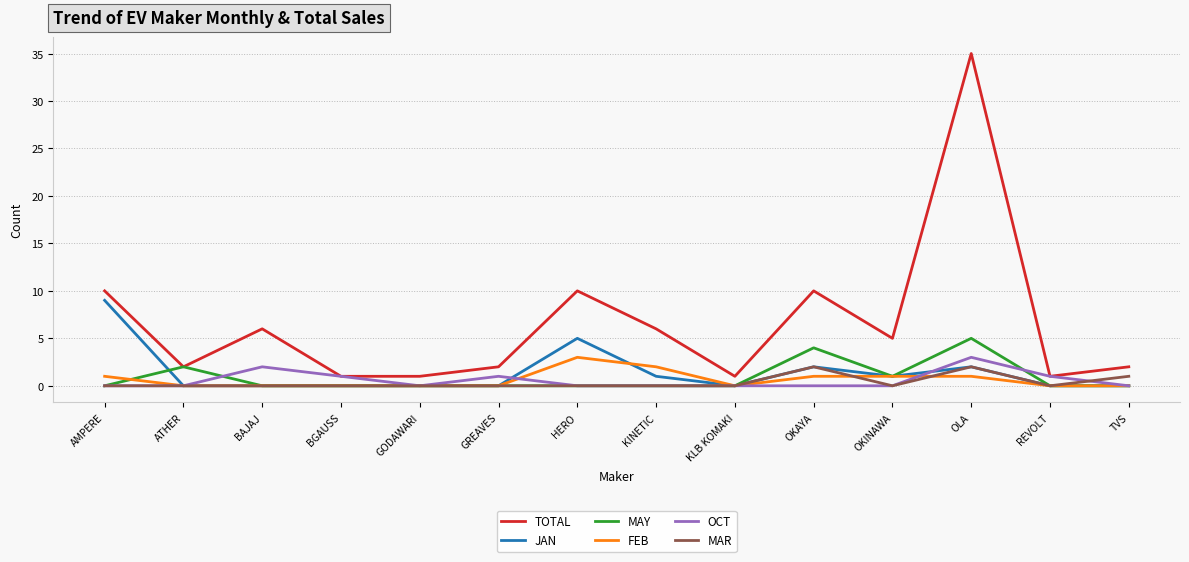

At how many categories does at least one series exceed 7?

4